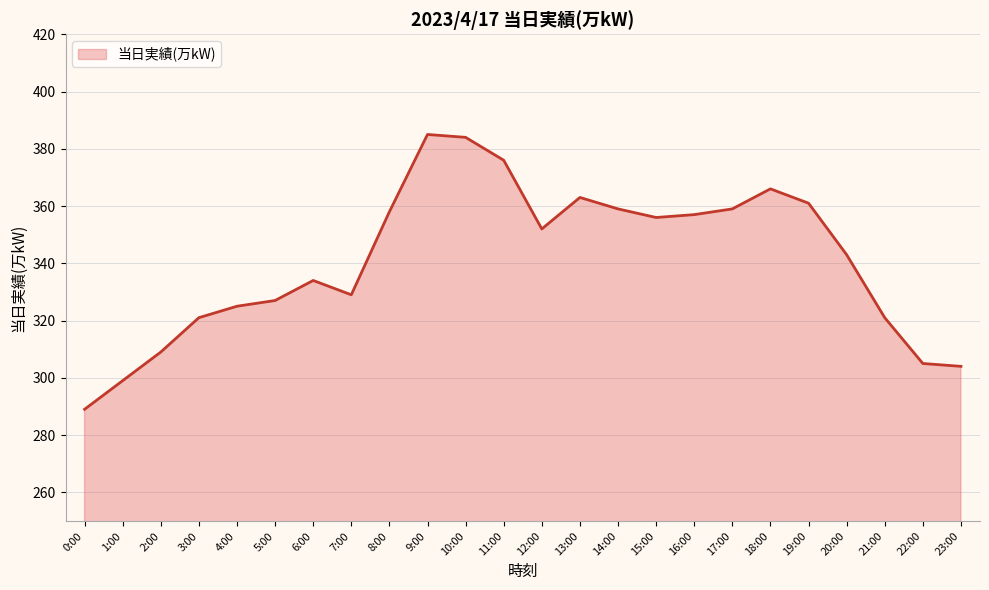

What is the change in value from 1:00 to 4:00?

+26